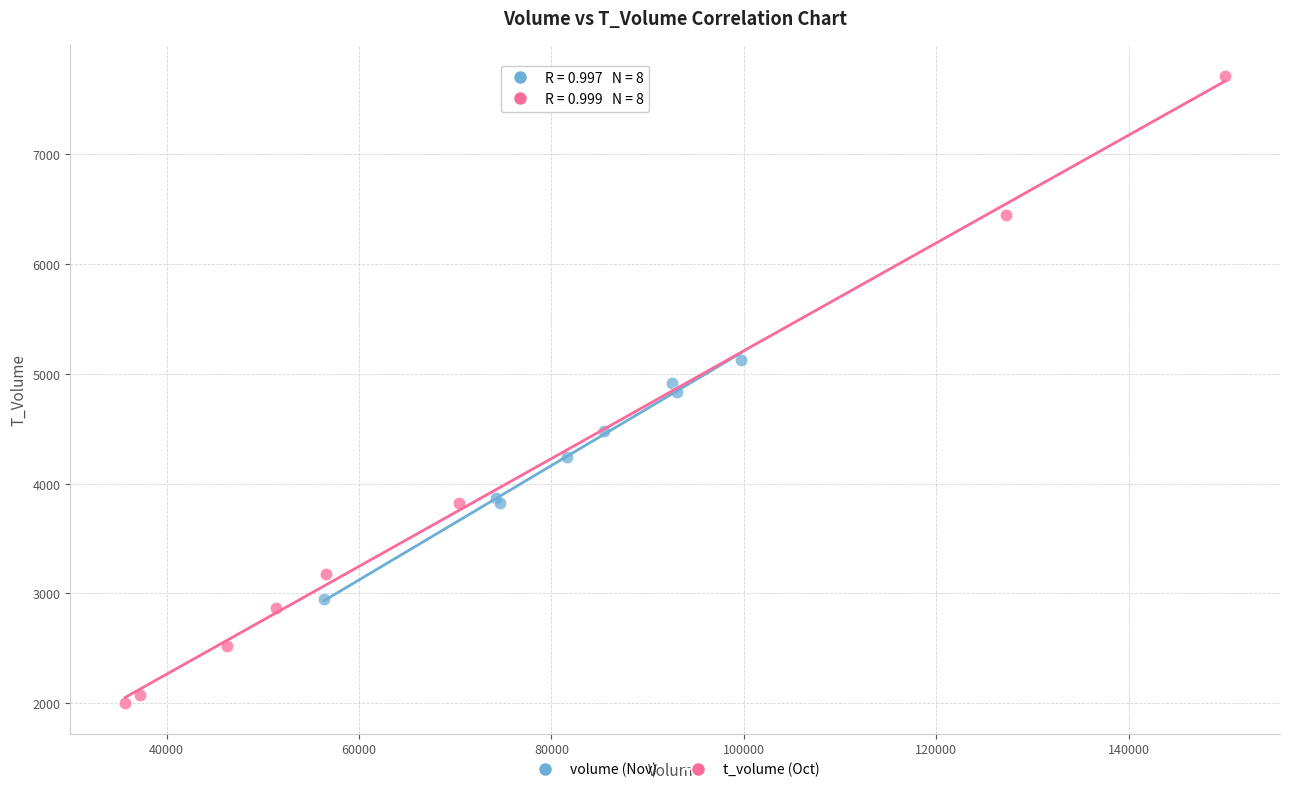

Which series contains the highest Y value?

t_volume (Oct)